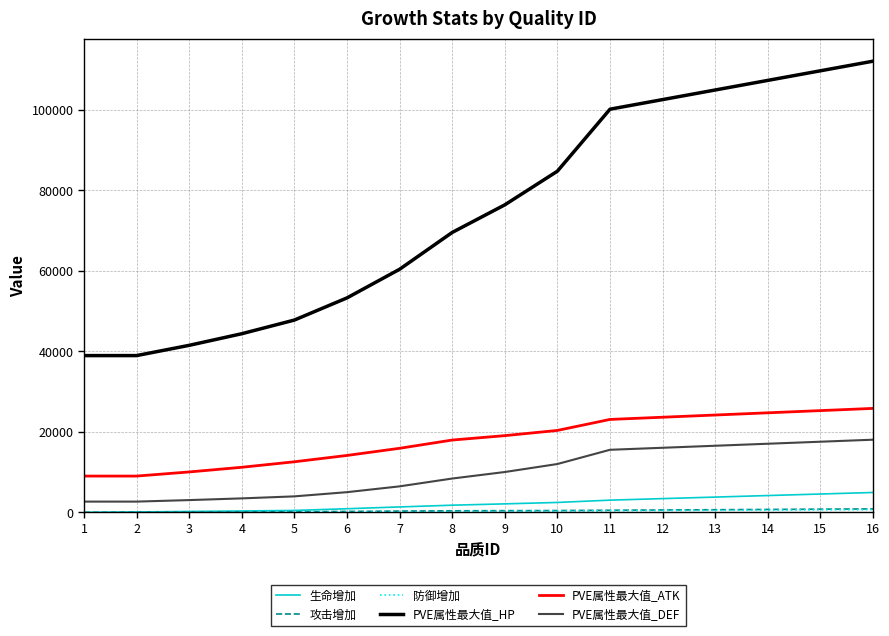

What is the maximum value shown in the chart?

112047.4